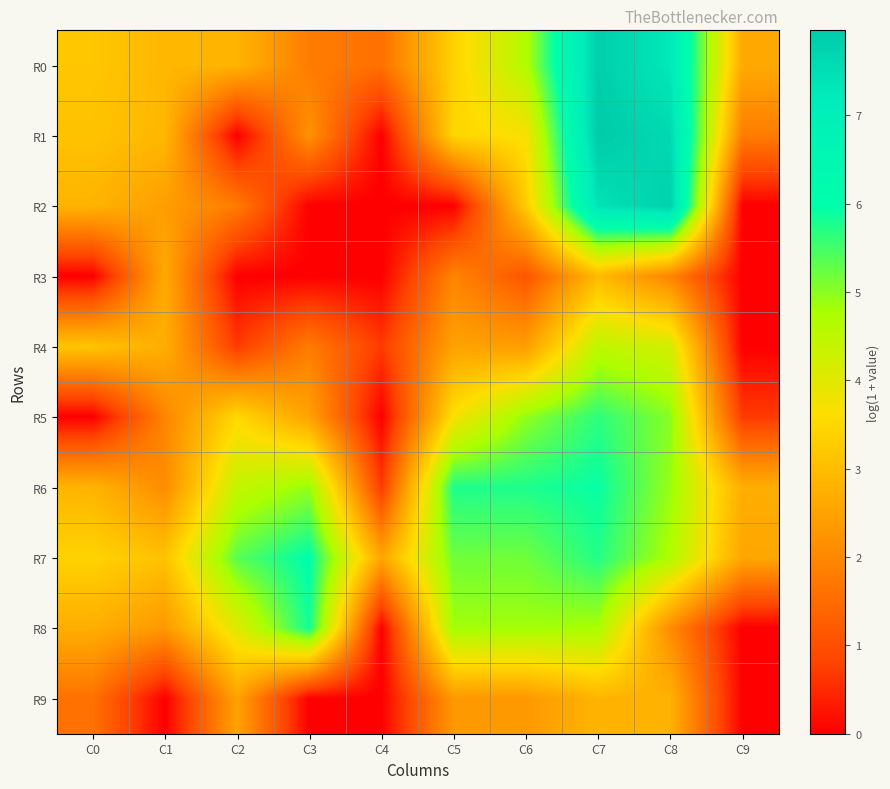

Reading left to right, list all the values displayed in this chart.

R0: C0=3.2	C1=2.9	C2=2.8	C3=1.8	C4=1.6	C5=3.4	C6=4.7	C7=7.9	C8=7.3	C9=2.6
R1: C0=3.1	C1=2.9	C2=0.0	C3=2.2	C4=0.0	C5=3.5	C6=3.7	C7=8.0	C8=7.6	C9=1.8
R2: C0=2.8	C1=2.4	C2=1.8	C3=0.0	C4=0.0	C5=0.0	C6=3.3	C7=7.4	C8=7.8	C9=0.0
R3: C0=0.0	C1=2.6	C2=0.0	C3=0.0	C4=0.0	C5=1.9	C6=1.1	C7=2.9	C8=1.9	C9=0.0
R4: C0=3.1	C1=2.7	C2=0.7	C3=1.8	C4=0.7	C5=2.5	C6=2.4	C7=4.5	C8=4.2	C9=0.0
R5: C0=0.0	C1=1.9	C2=3.5	C3=2.5	C4=0.0	C5=3.7	C6=5.0	C7=5.7	C8=5.0	C9=0.7
R6: C0=2.8	C1=2.1	C2=4.4	C3=4.9	C4=0.7	C5=5.8	C6=5.8	C7=5.9	C8=4.9	C9=2.7
R7: C0=3.4	C1=3.1	C2=5.3	C3=6.0	C4=2.6	C5=5.2	C6=5.2	C7=5.7	C8=4.7	C9=2.6
R8: C0=2.7	C1=2.3	C2=4.0	C3=5.8	C4=0.0	C5=4.8	C6=4.8	C7=4.8	C8=2.1	C9=0.0
R9: C0=1.6	C1=0.0	C2=2.5	C3=0.0	C4=0.0	C5=2.3	C6=2.3	C7=2.8	C8=2.8	C9=0.0